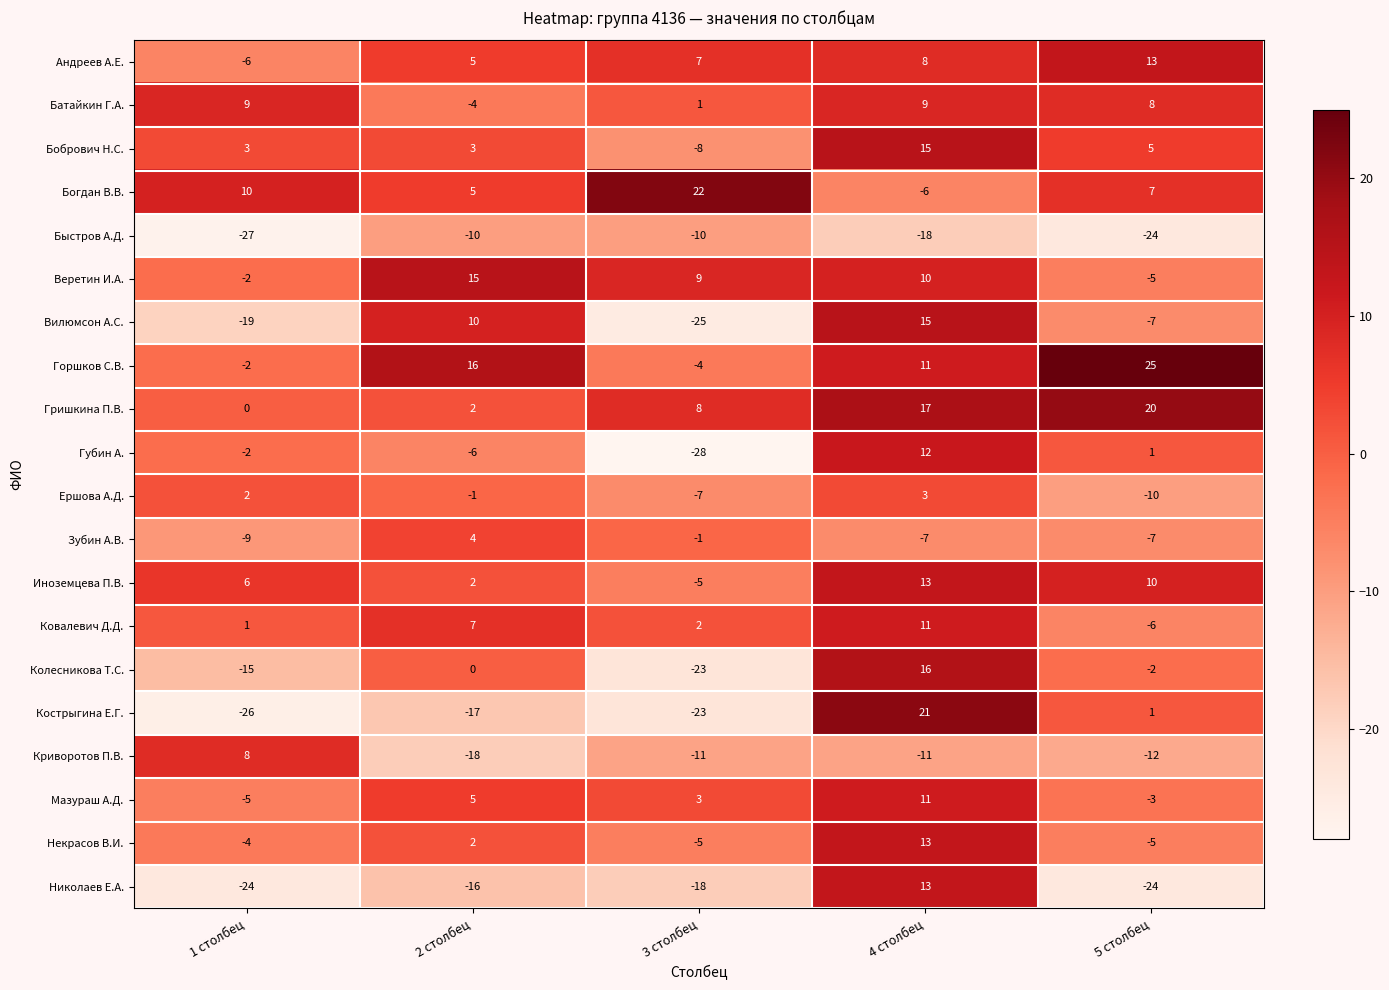

Is the value of Андреев А.Е. at 2 столбец greater than the value of Веретин И.А. at 4 столбец?

No